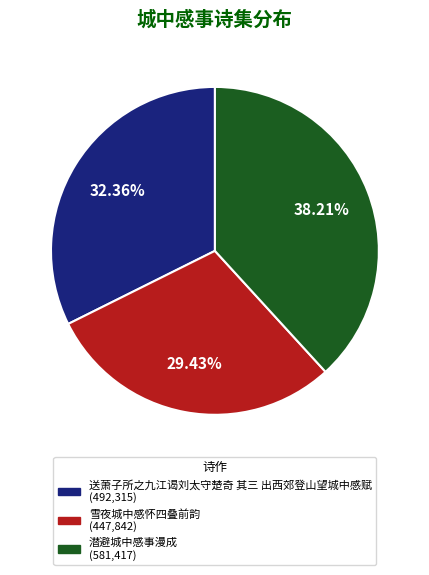

Is there a majority slice in this chart?

No